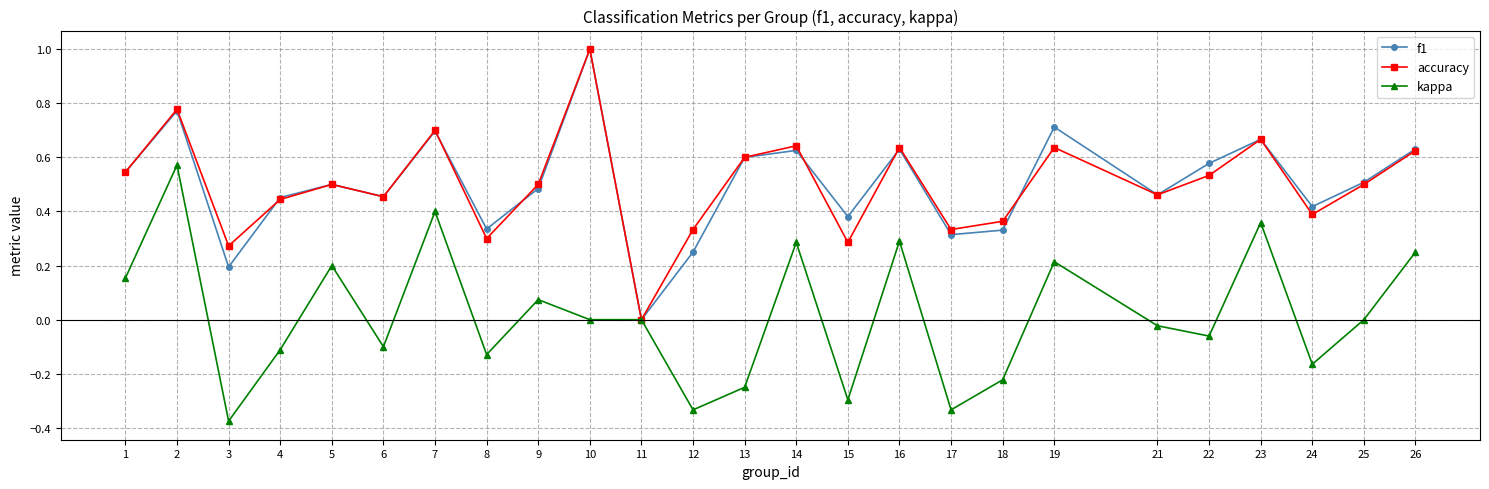

Is the value of accuracy at 7 greater than the value of kappa at 22?

Yes